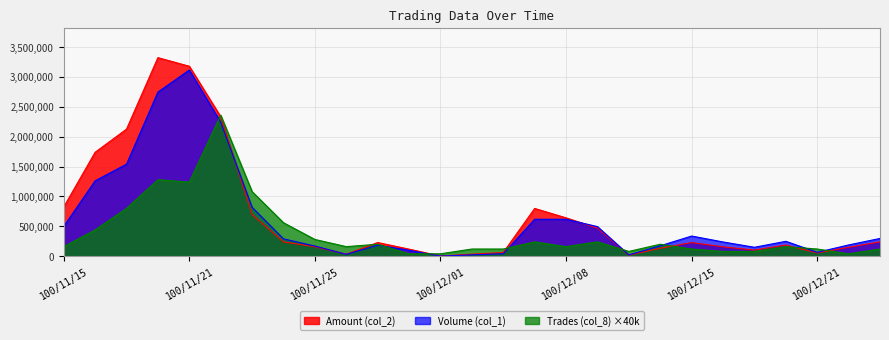

Reading right to left, list all the values displayed in this chart.

Volume (col_1): 100/12/28=297000	100/12/22=188000	100/12/21=65000	100/12/20=249000	100/12/19=149000	100/12/16=238000	100/12/15=337000	100/12/14=174000	100/12/13=22000	100/12/09=495000	100/12/08=618000	100/12/07=618000	100/12/05=40000	100/12/02=22000	100/12/01=2000	100/11/30=99000	100/11/29=184000	100/11/28=31000	100/11/25=170000	100/11/24=290000	100/11/23=818000	100/11/22=2241000	100/11/21=3115000	100/11/18=2746000	100/11/17=1540000	100/11/16=1261000	100/11/15=498000
Amount (col_2): 100/12/28=240570	100/12/22=148520	100/12/21=54870	100/12/20=186270	100/12/19=101820	100/12/16=156960	100/12/15=228380	100/12/14=133230	100/12/13=18400	100/12/09=470160	100/12/08=641700	100/12/07=799120	100/12/05=62000	100/12/02=33740	100/12/01=3220	100/11/30=117810	100/11/29=228740	100/11/28=34090	100/11/25=157380	100/11/24=239110	100/11/23=697390	100/11/22=2333620	100/11/21=3178340	100/11/18=3322350	100/11/17=2126450	100/11/16=1738970	100/11/15=823650
Trades (col_8): 100/12/28=120000	100/12/22=40000	100/12/21=120000	100/12/20=160000	100/12/19=80000	100/12/16=80000	100/12/15=120000	100/12/14=200000	100/12/13=80000	100/12/09=240000	100/12/08=160000	100/12/07=240000	100/12/05=120000	100/12/02=120000	100/12/01=40000	100/11/30=40000	100/11/29=200000	100/11/28=160000	100/11/25=280000	100/11/24=560000	100/11/23=1080000	100/11/22=2360000	100/11/21=1240000	100/11/18=1280000	100/11/17=800000	100/11/16=440000	100/11/15=160000